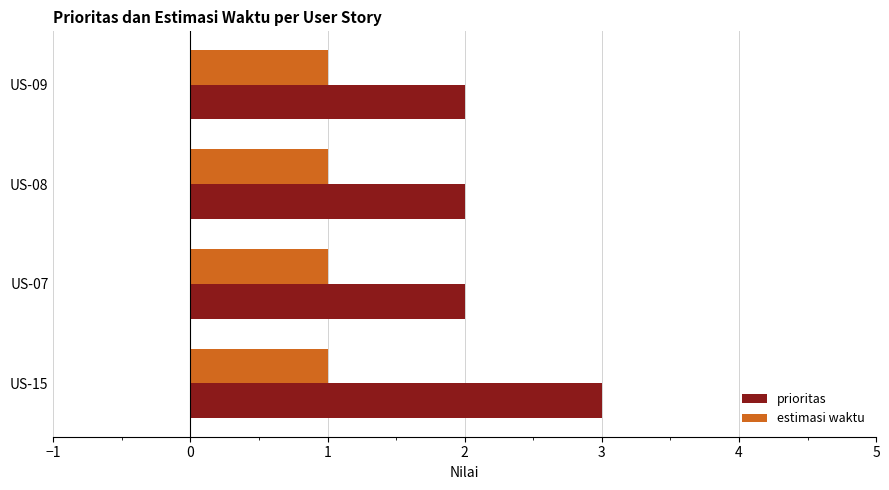

Between US-15 and US-08, which series saw the biggest shift?

prioritas